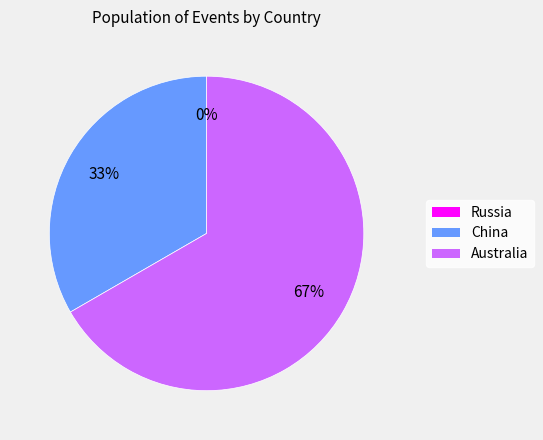

Rank the categories by value from highest to lowest.

Australia, China, Russia